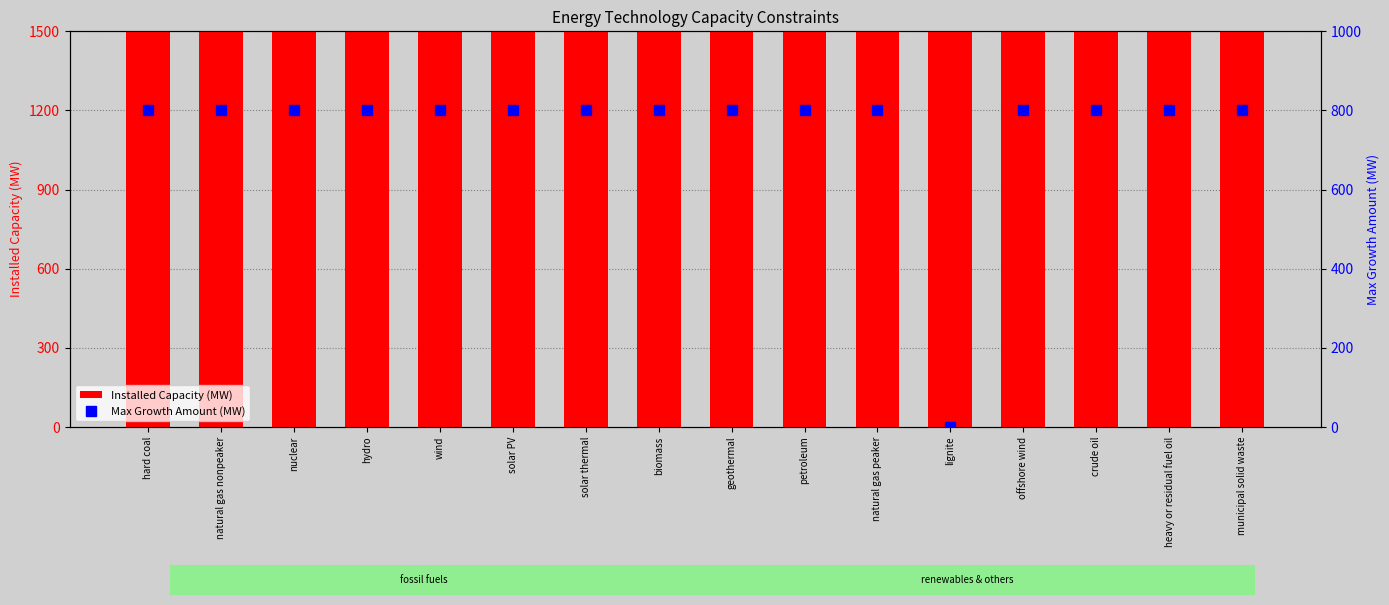

The value of Installed Capacity (MW) at lignite is 2483. True or false?

False